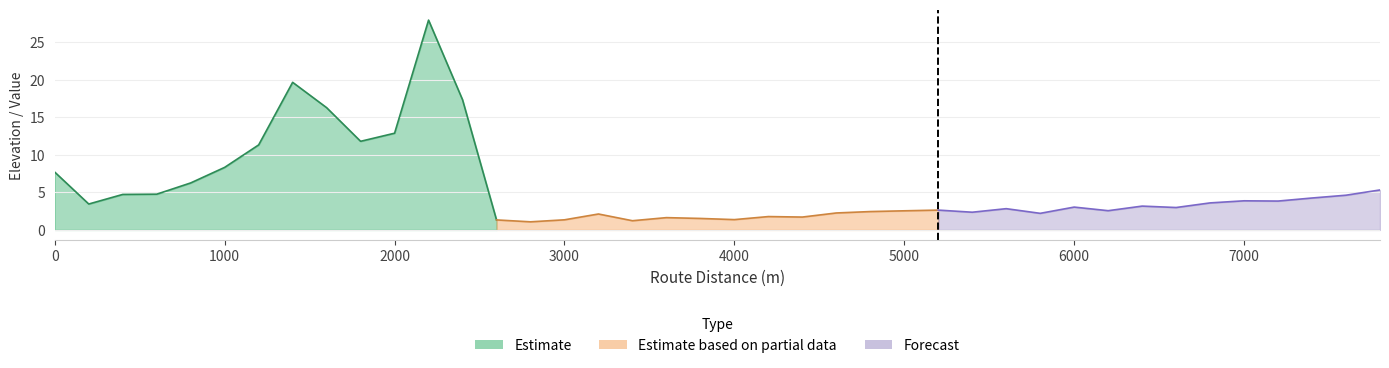

Where is the data nearest to the value 14?

2000